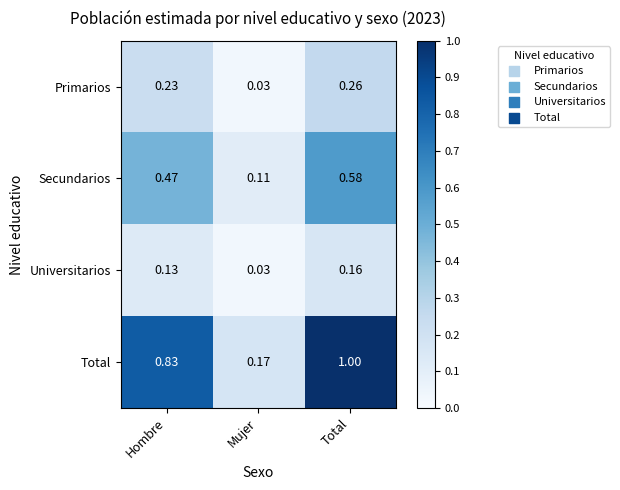

At which category is the sum across all series the highest?

Total